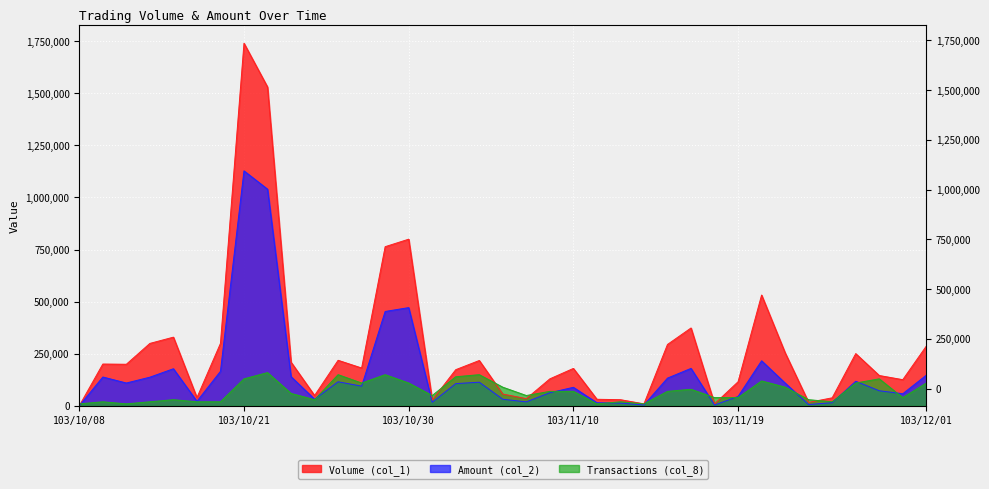

Which category has the lowest value in the Transactions (col_8) series?

103/10/08